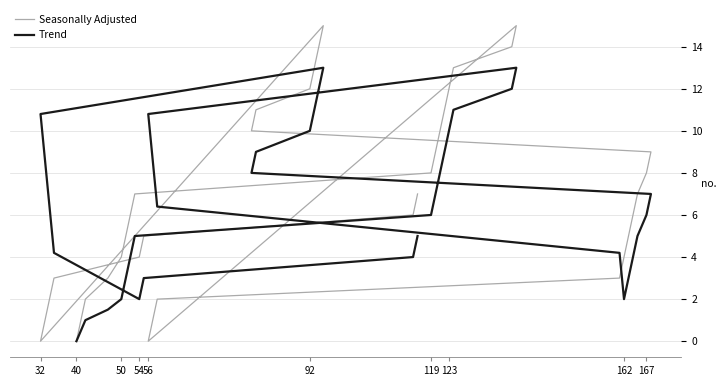

Is the value of Trend at 25 greater than the value of Seasonally Adjusted at 19?

Yes